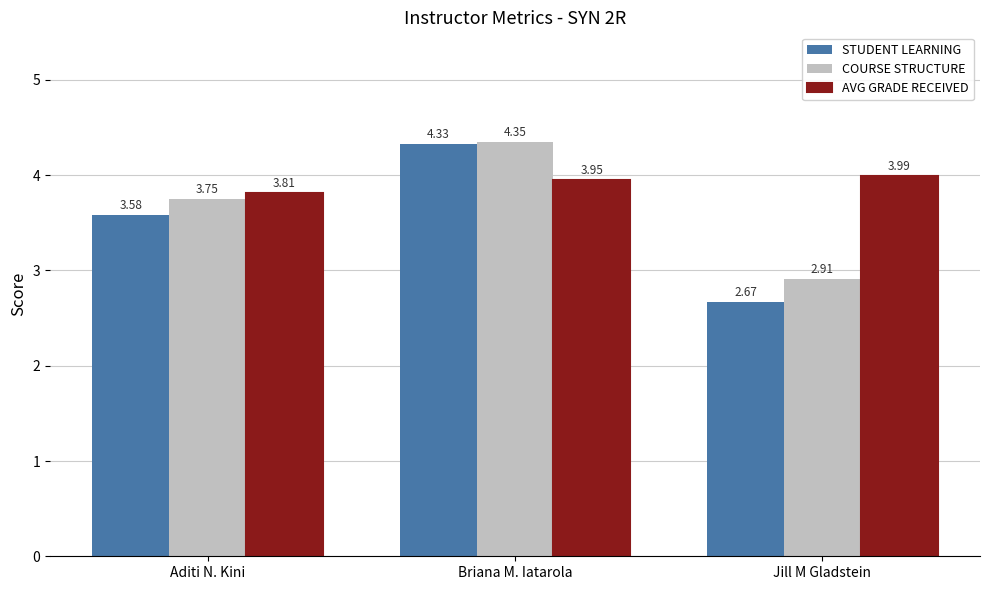

At which label does COURSE STRUCTURE first exceed 3?

Aditi N. Kini